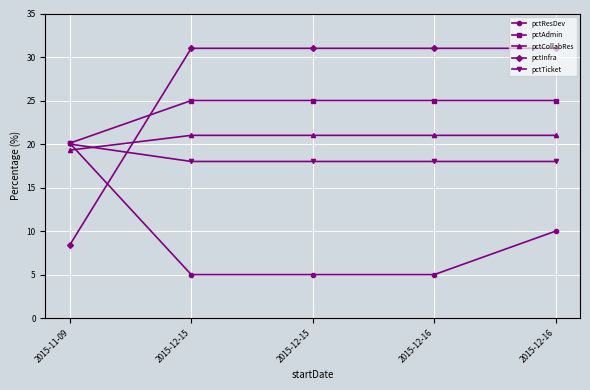

How many lines are shown in the chart?

5